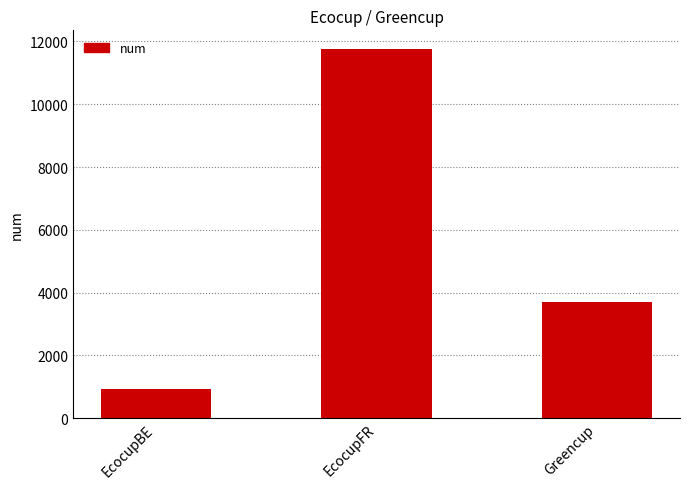

The value at Greencup is 4866. True or false?

False